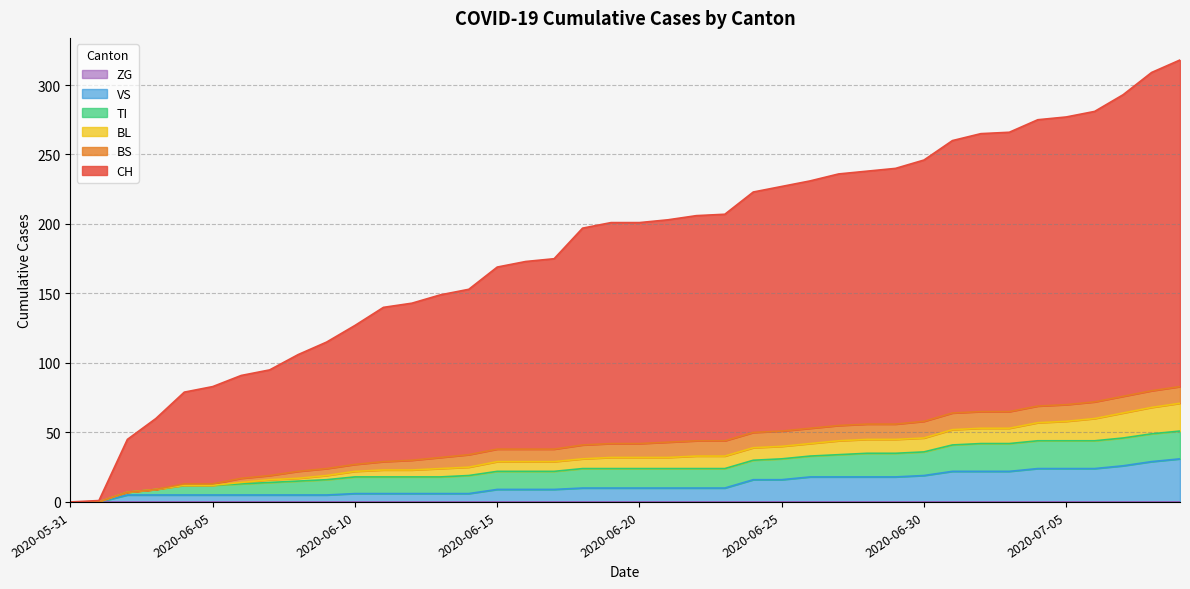

What is the sum of the BL values at 2020-06-09 and 2020-06-10?

7